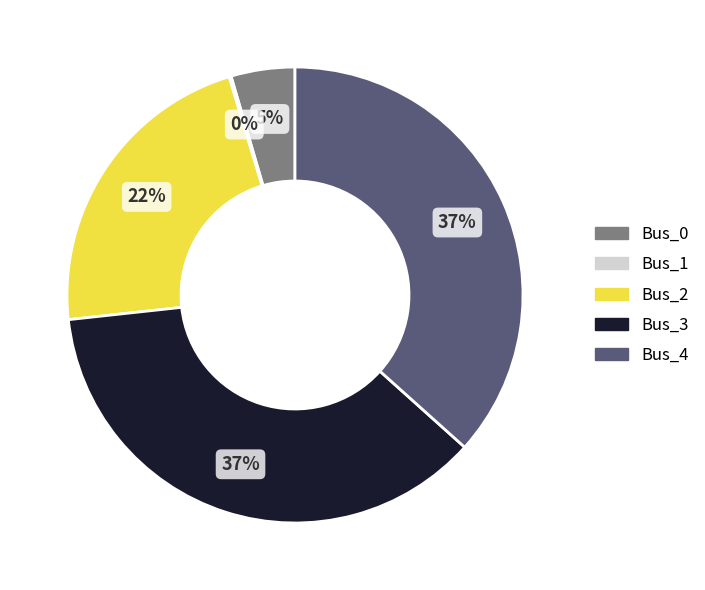

To the nearest percent, what percentage of the pie is Bus_2?

22%